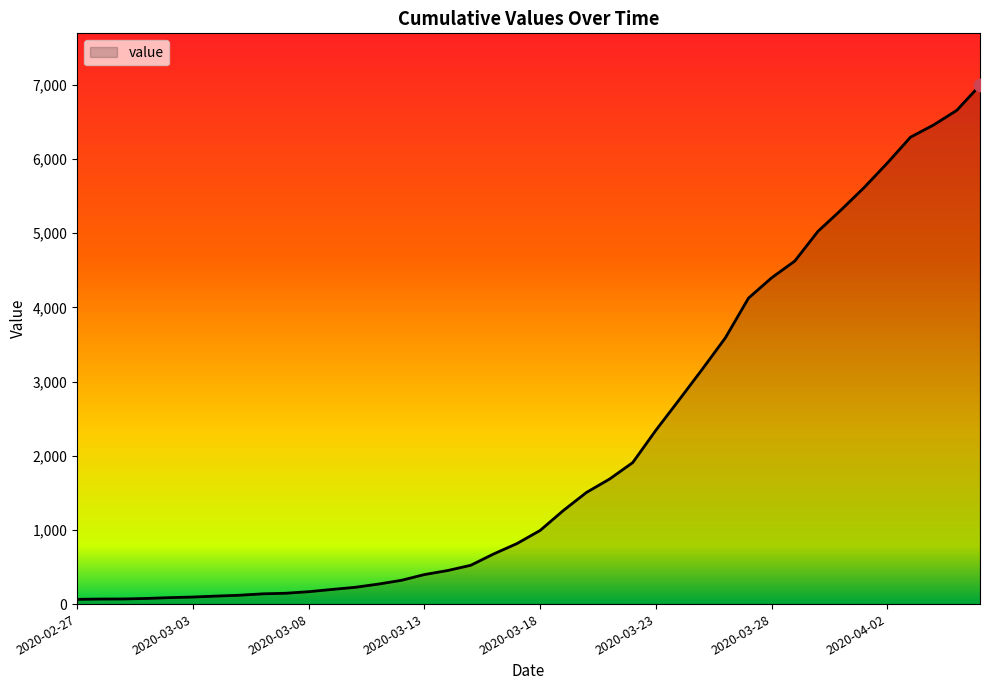

What is the difference between the maximum and minimum values?

6931